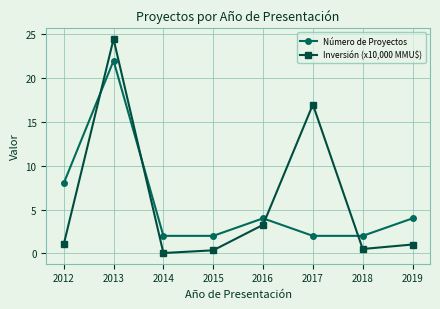

What is the sum of all Número de Proyectos values?

46.0